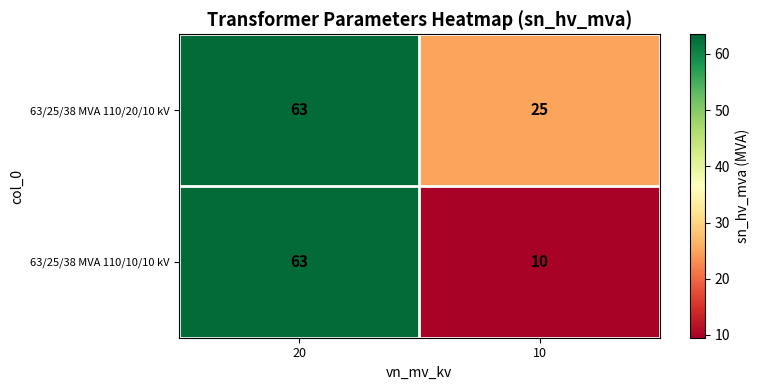

Reading left to right, what are all the values shown in this chart?

63/25/38 MVA 110/20/10 kV: 63	25
63/25/38 MVA 110/10/10 kV: 63	10